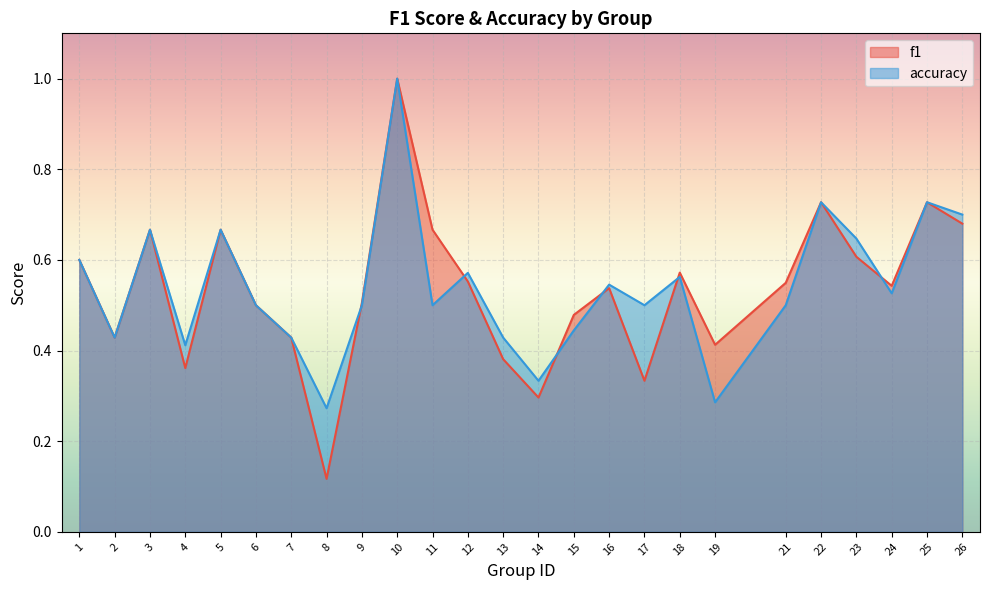

Rank the series by their average value, from lowest to highest.

f1, accuracy